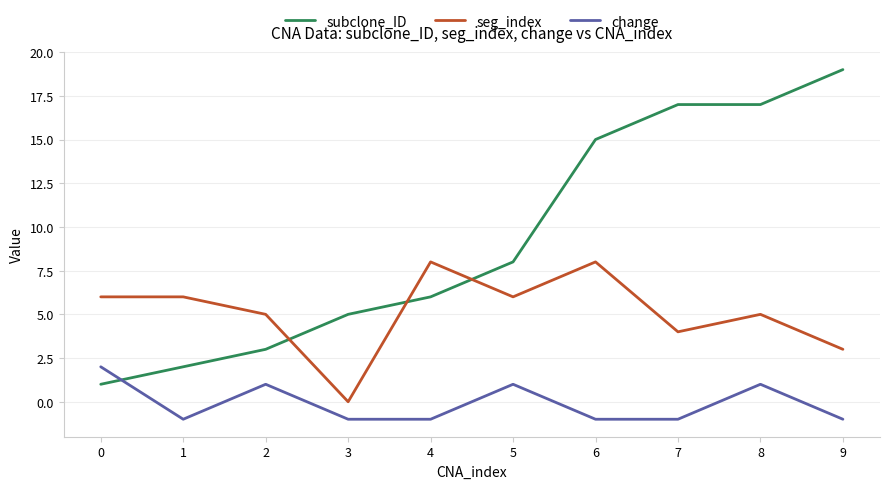

Reading left to right, extract all data points from this chart.

subclone_ID: 1	2	3	5	6	8	15	17	17	19
seg_index: 6	6	5	0	8	6	8	4	5	3
change: 2	-1	1	-1	-1	1	-1	-1	1	-1